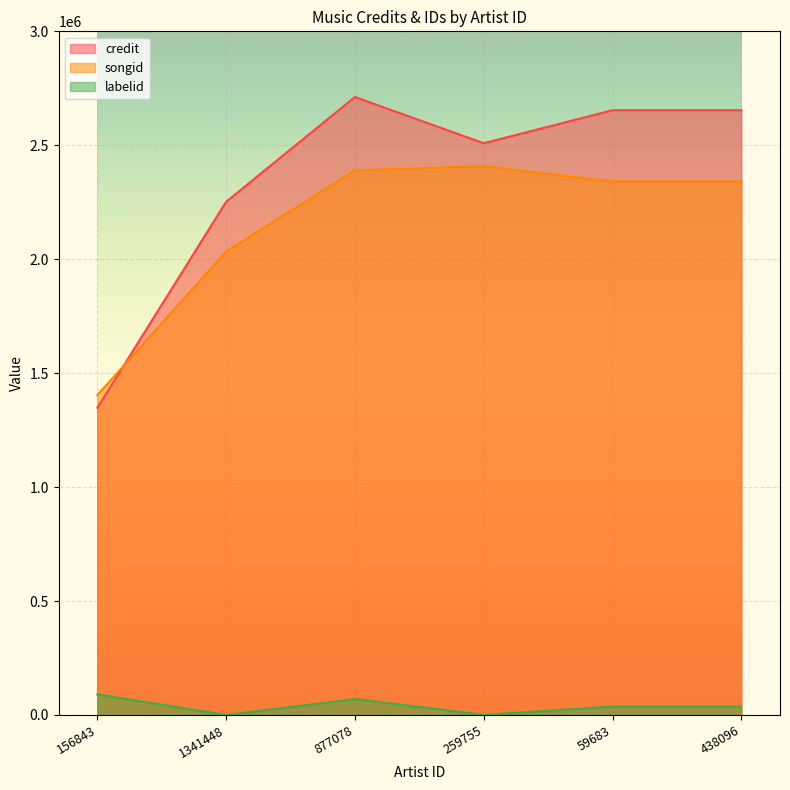

What is the smallest value displayed?

155